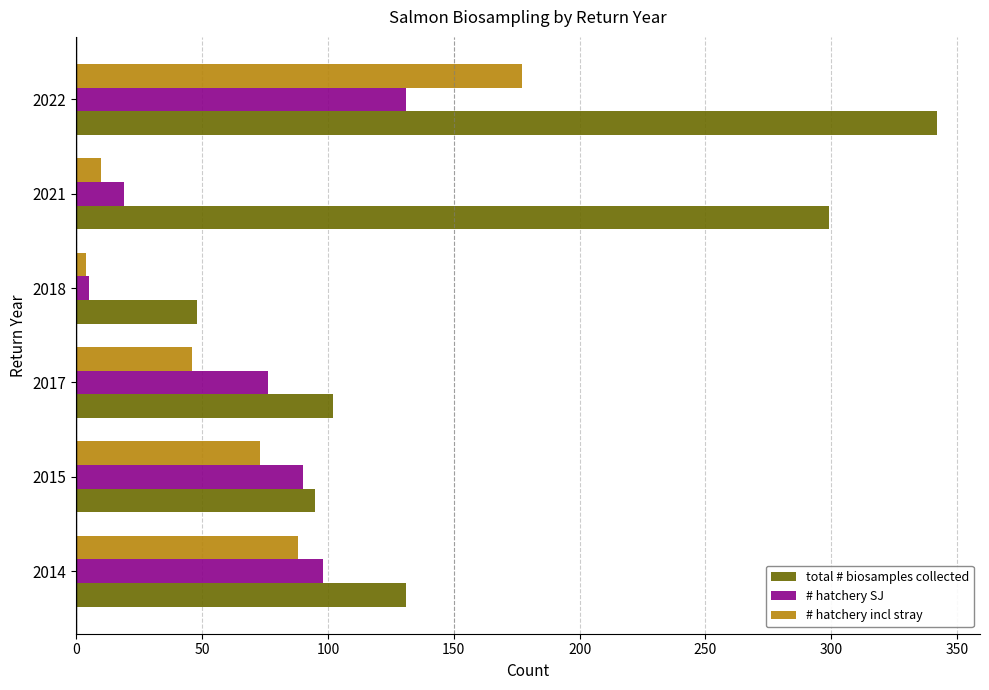

The value of # hatchery incl stray at 2022 is 42. True or false?

False